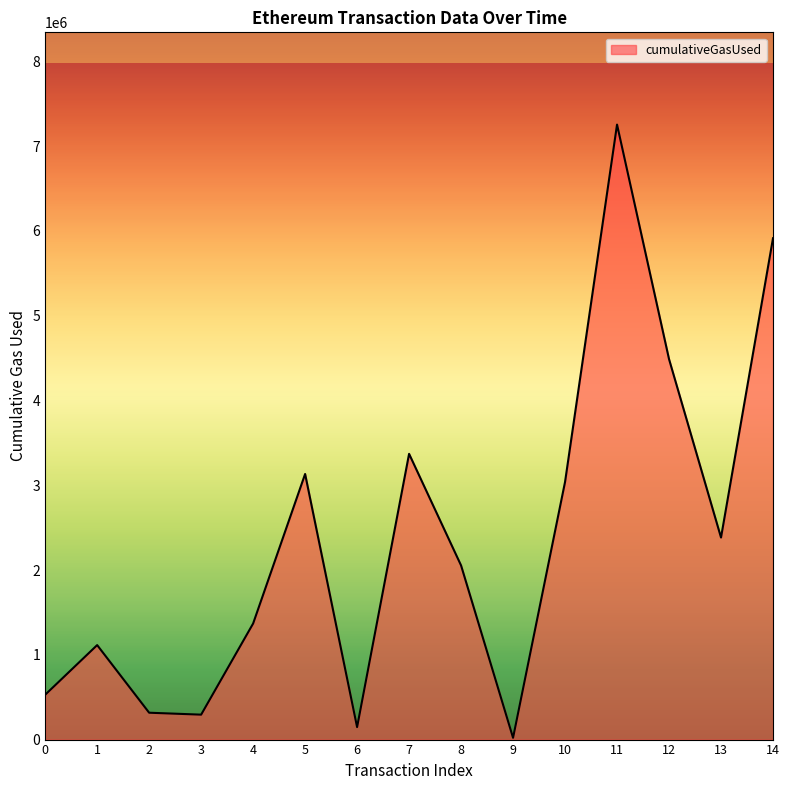

Is it true that the value at 5 is 4351598?

False